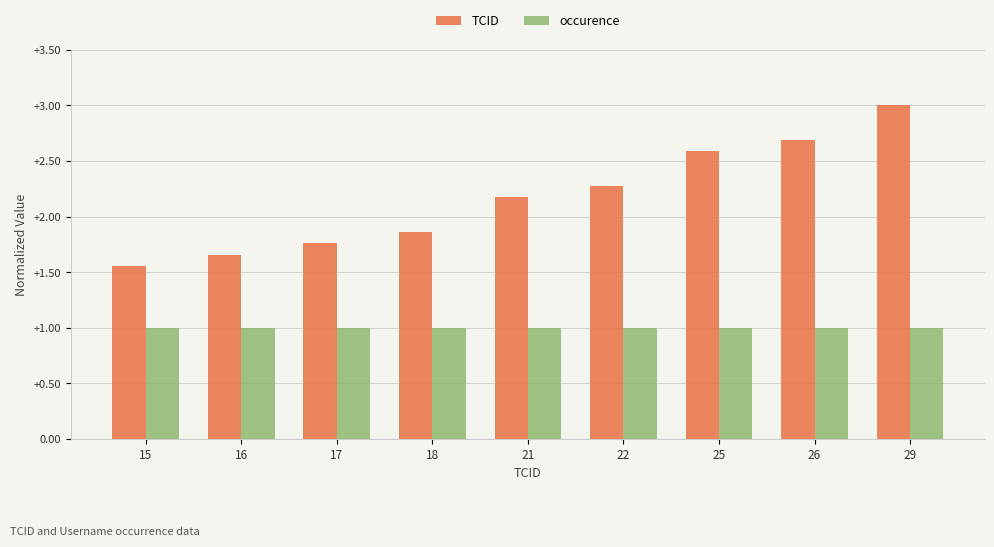

Count the number of categories in the chart.

9